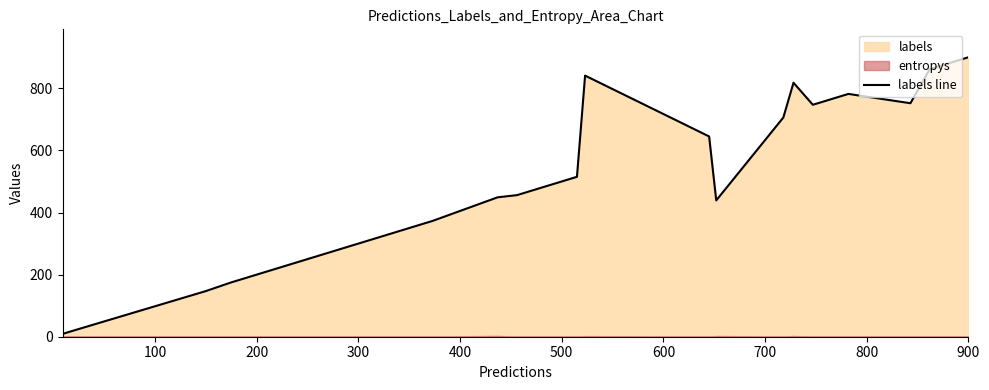

How many categories are shown in the chart?

20